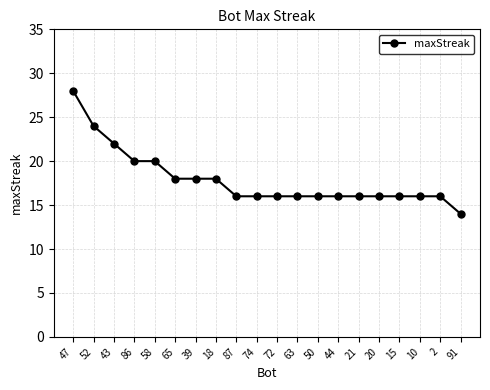

How many values are between 16 and 20?

16